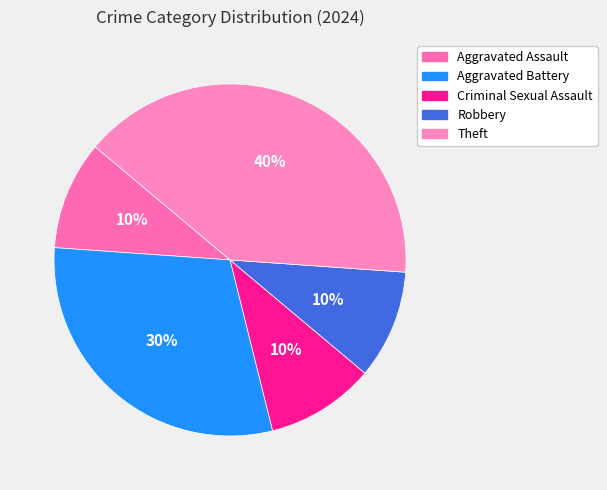

How many slices are in this pie chart?

5